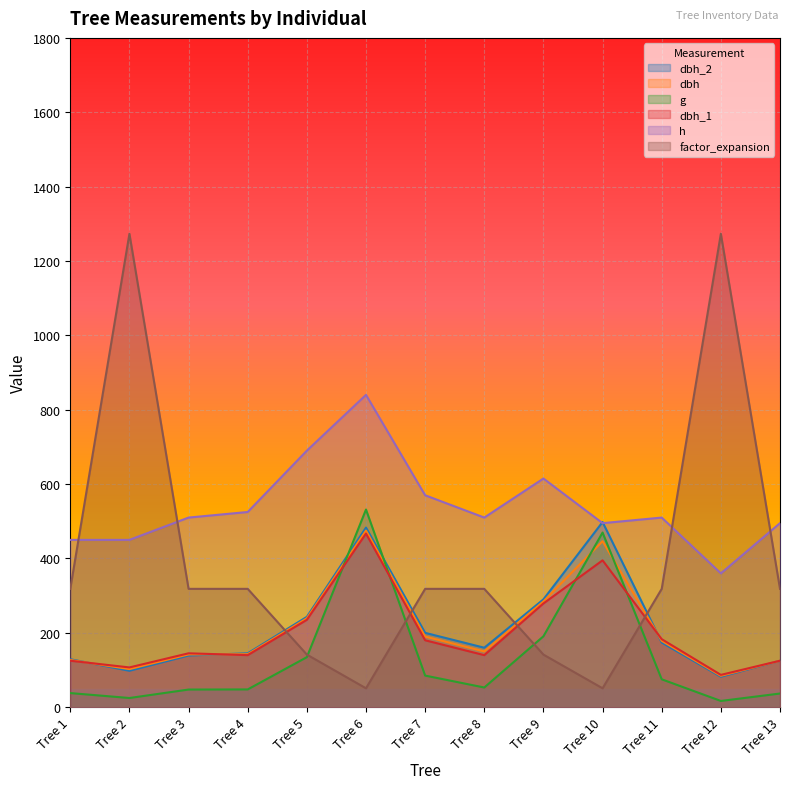

How many values in the factor_expansion series are below 318?

4